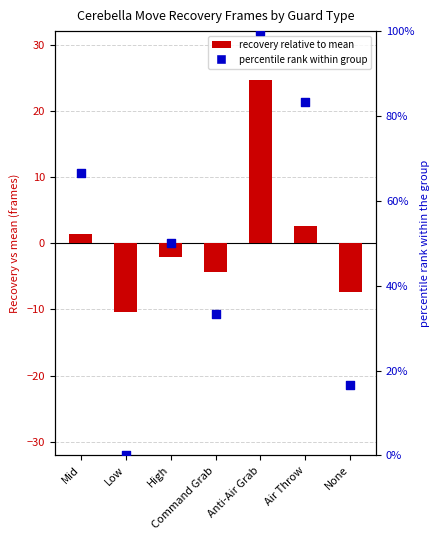

What are all the series names shown in the legend?

Recovery (relative to mean), percentile rank within group